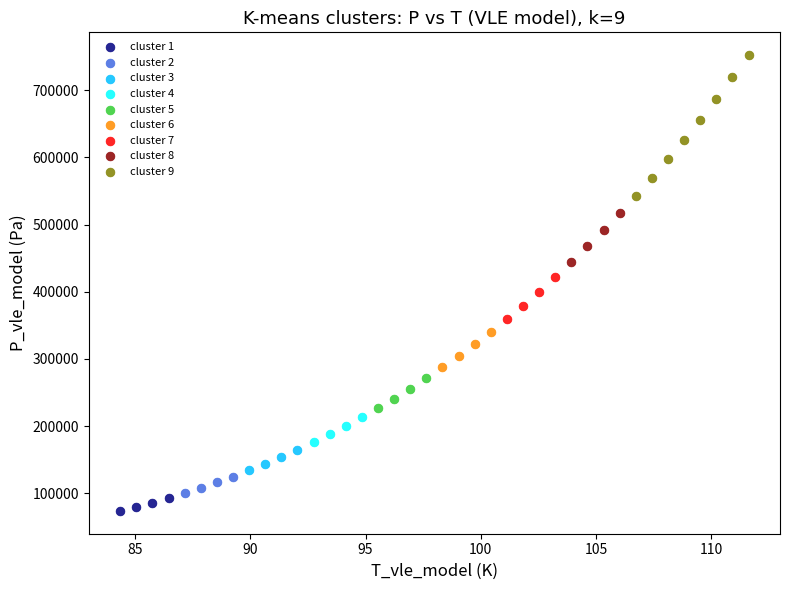

Which series reaches the maximum Y coordinate?

cluster 9